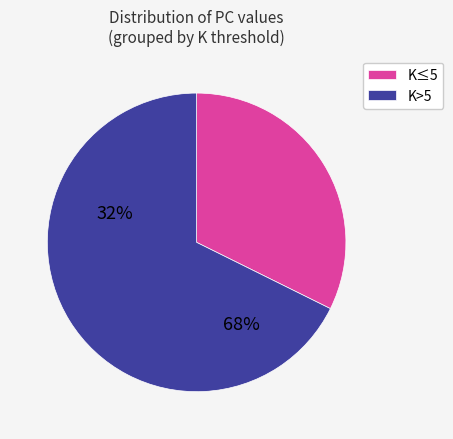

Approximately how many times larger is the value at K≤5 compared to K>5?

0.5